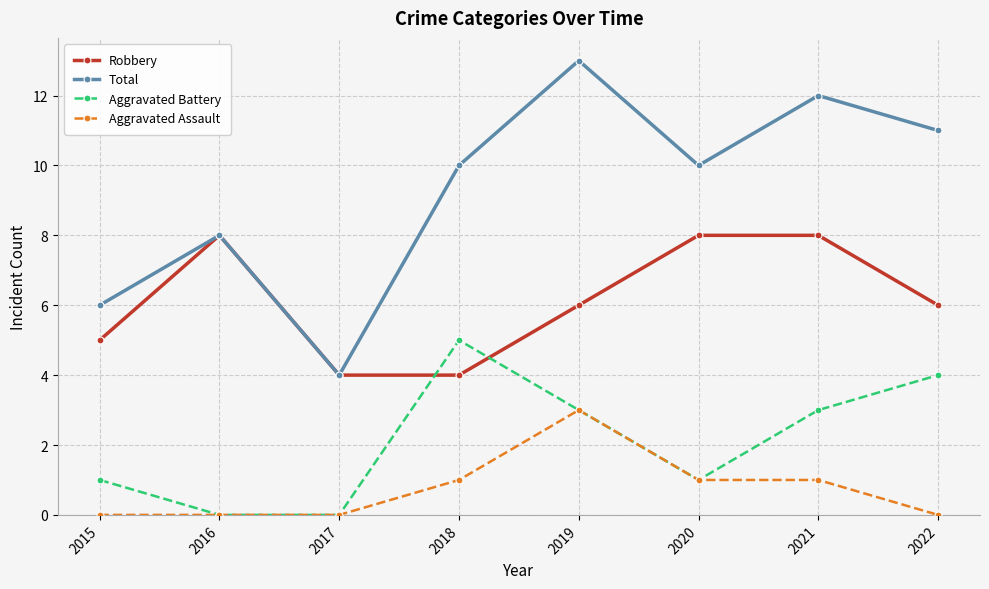

At which category does Total reach its first local peak?

2016